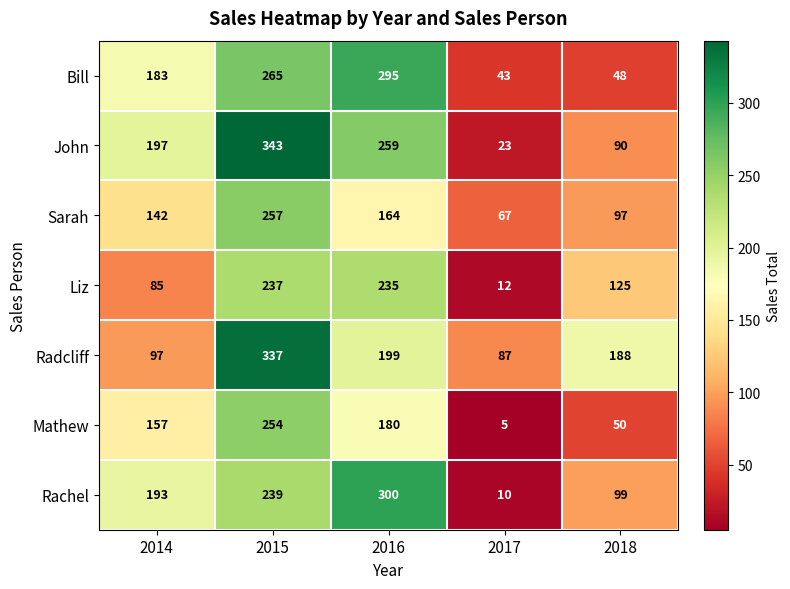

At which category does the chart reach its minimum across all series?

2017